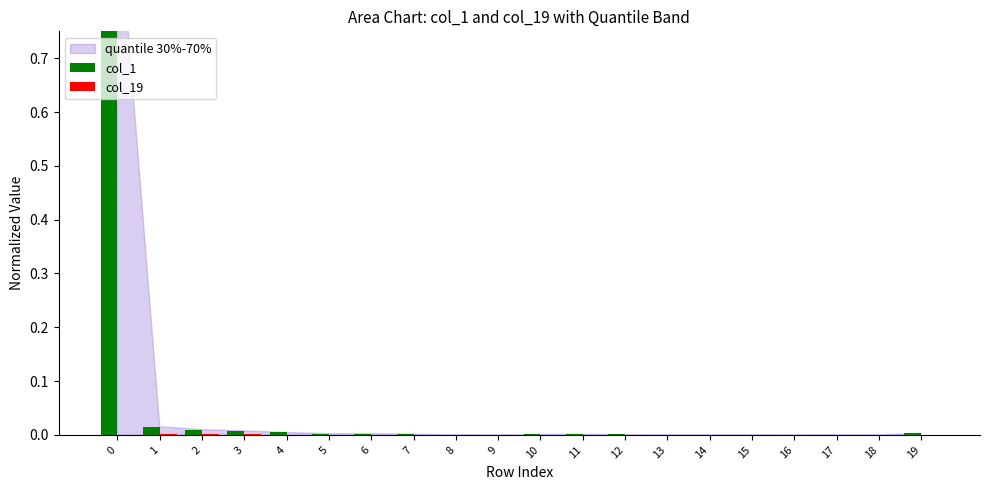

How many data points in col_19 are above 0?

5